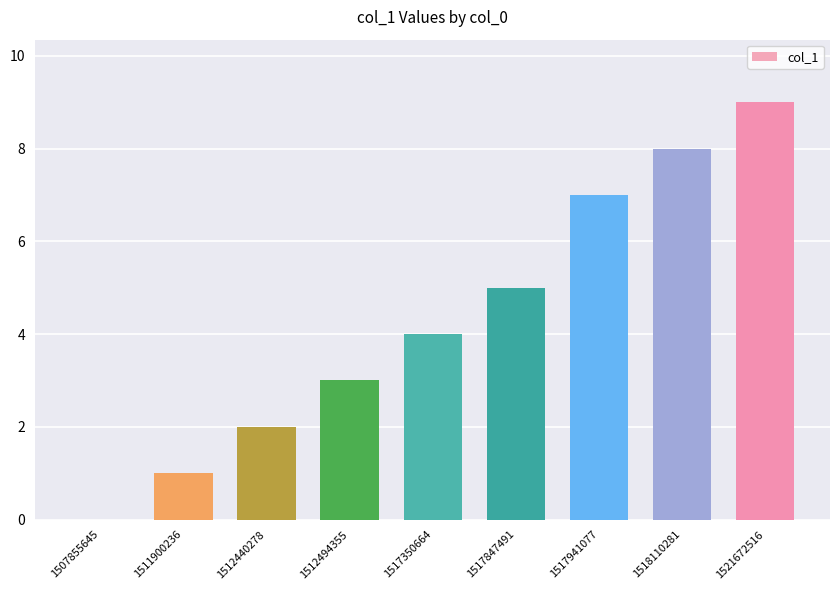

What is the ratio of the value at 1511900236 to the value at 1512494355?

0.3